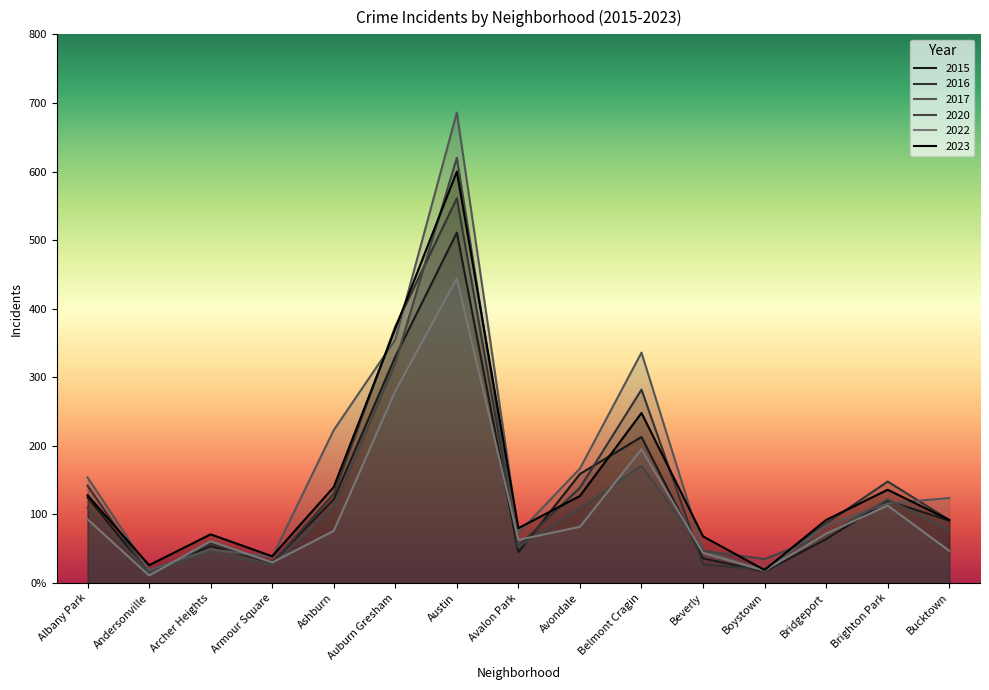

At which label does 2020 reach its peak?

Austin